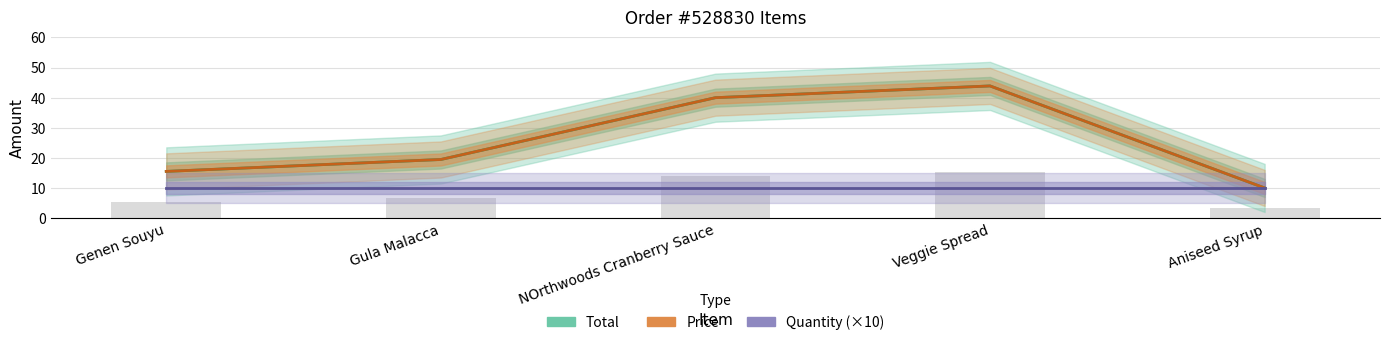

True or false: Price has a value of 20.5 at NOrthwoods Cranberry Sauce.

False